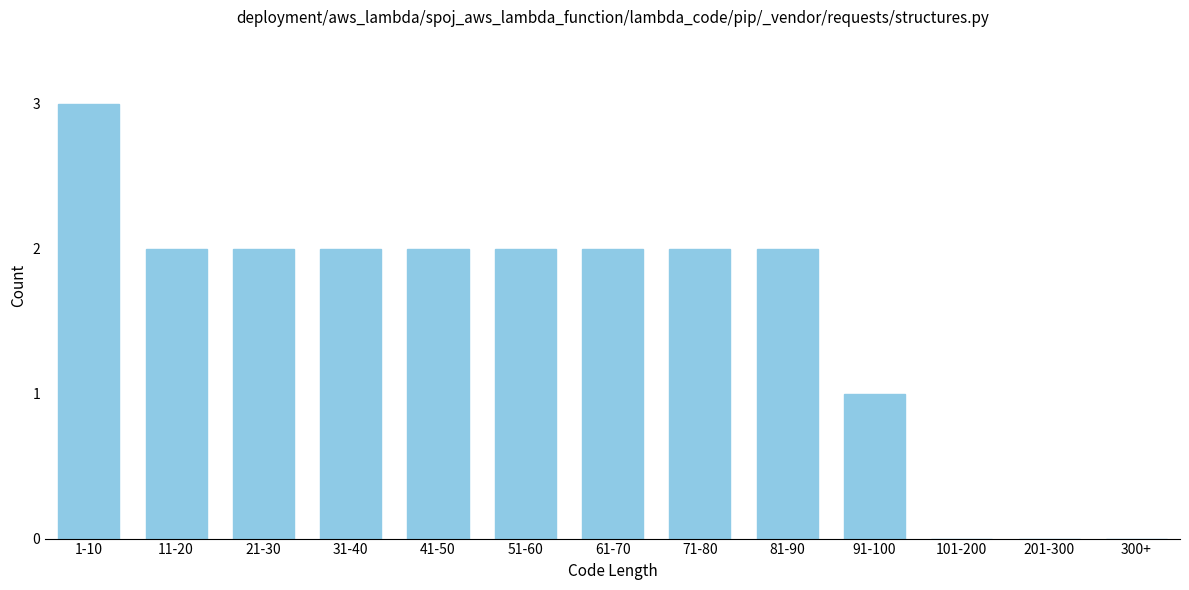

Reading right to left, list all the values displayed in this chart.

300+=0	201-300=0	101-200=0	91-100=1	81-90=2	71-80=2	61-70=2	51-60=2	41-50=2	31-40=2	21-30=2	11-20=2	1-10=3